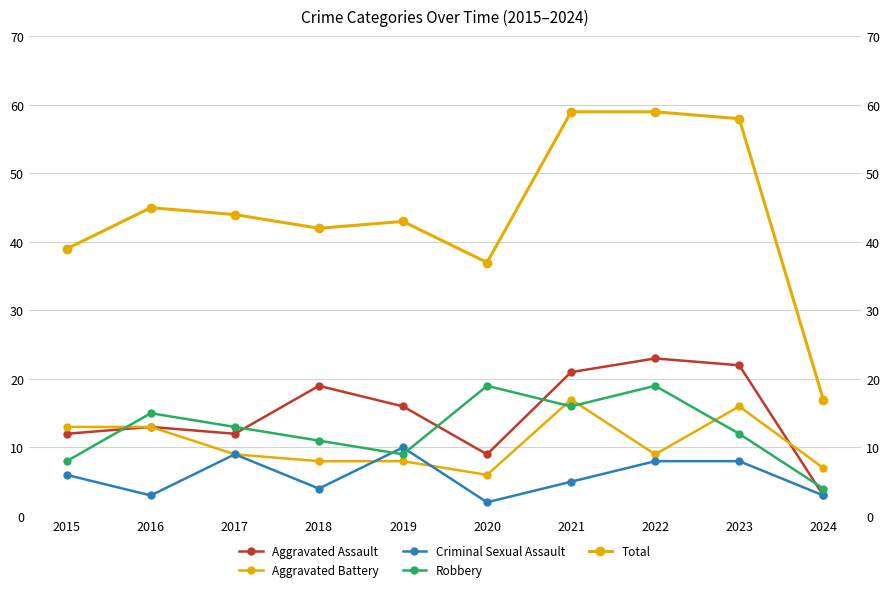

Is the value of Robbery at 2019 greater than the value of Total at 2020?

No